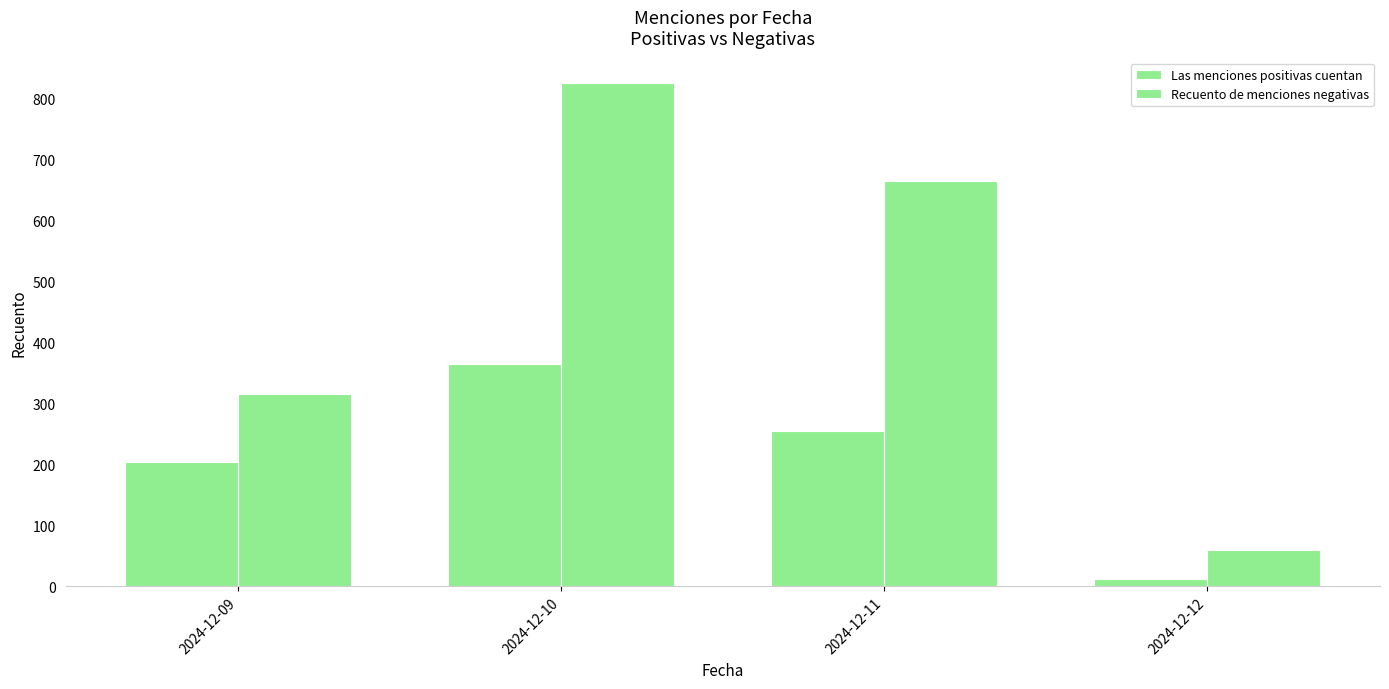

How many data points does each series have?

4